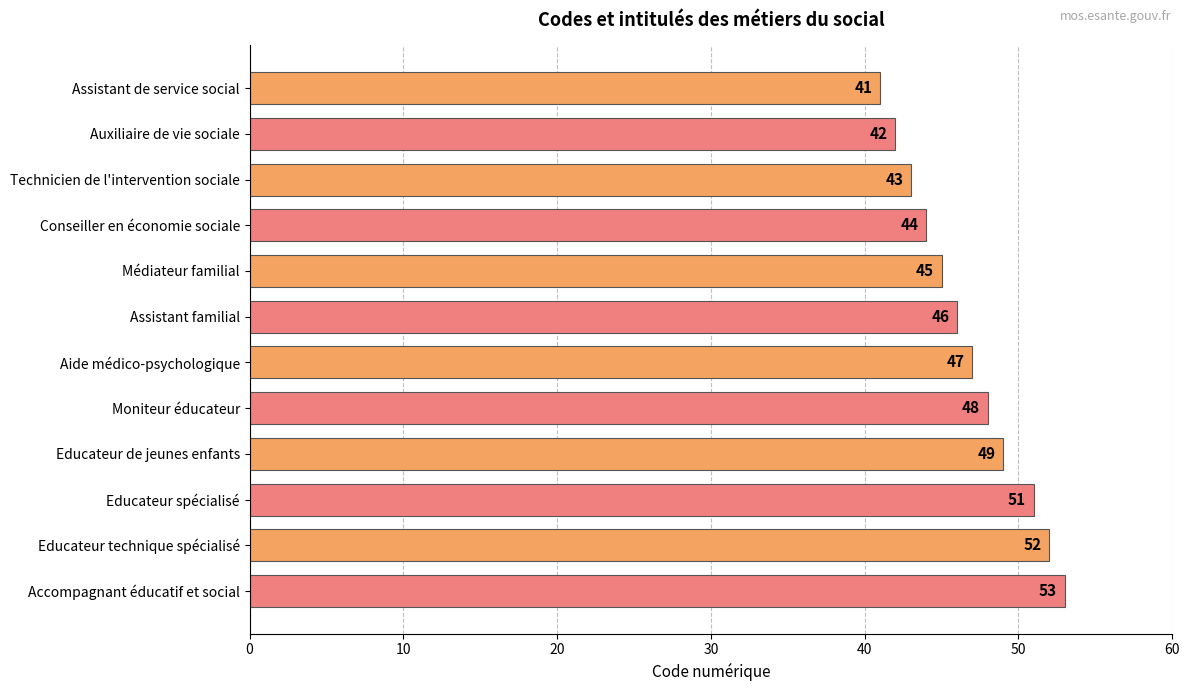

Does the chart contain any negative values?

No